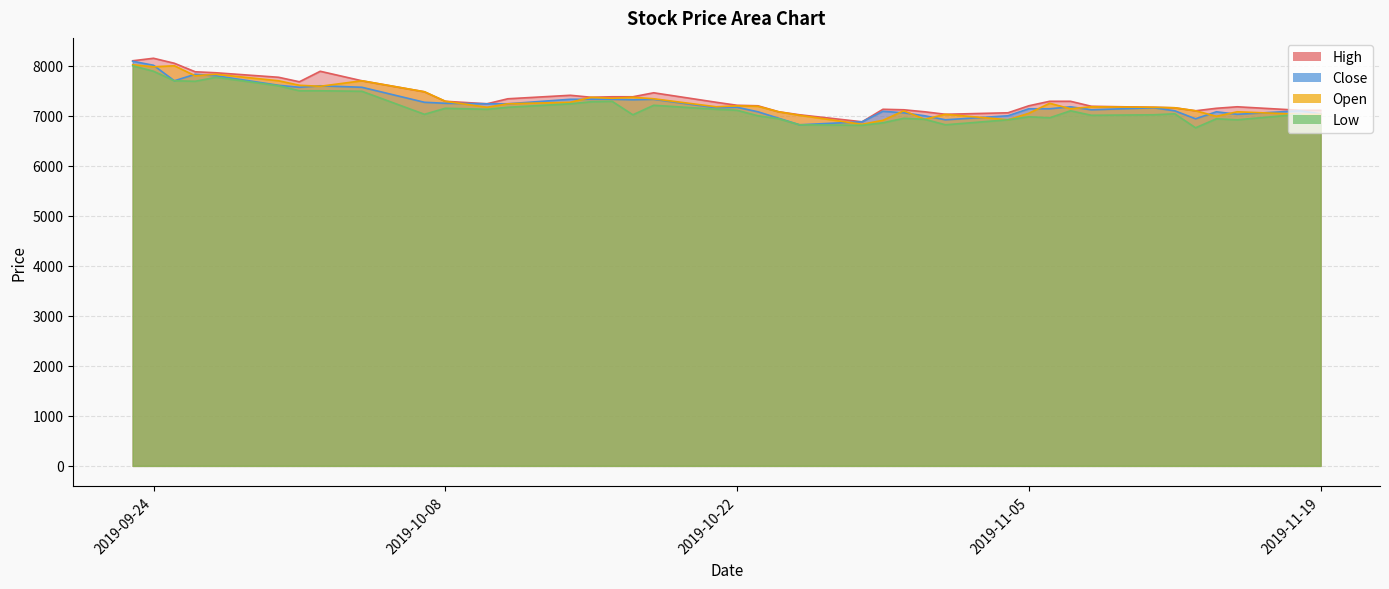

What are all the series names shown in the legend?

High, Close, Open, Low